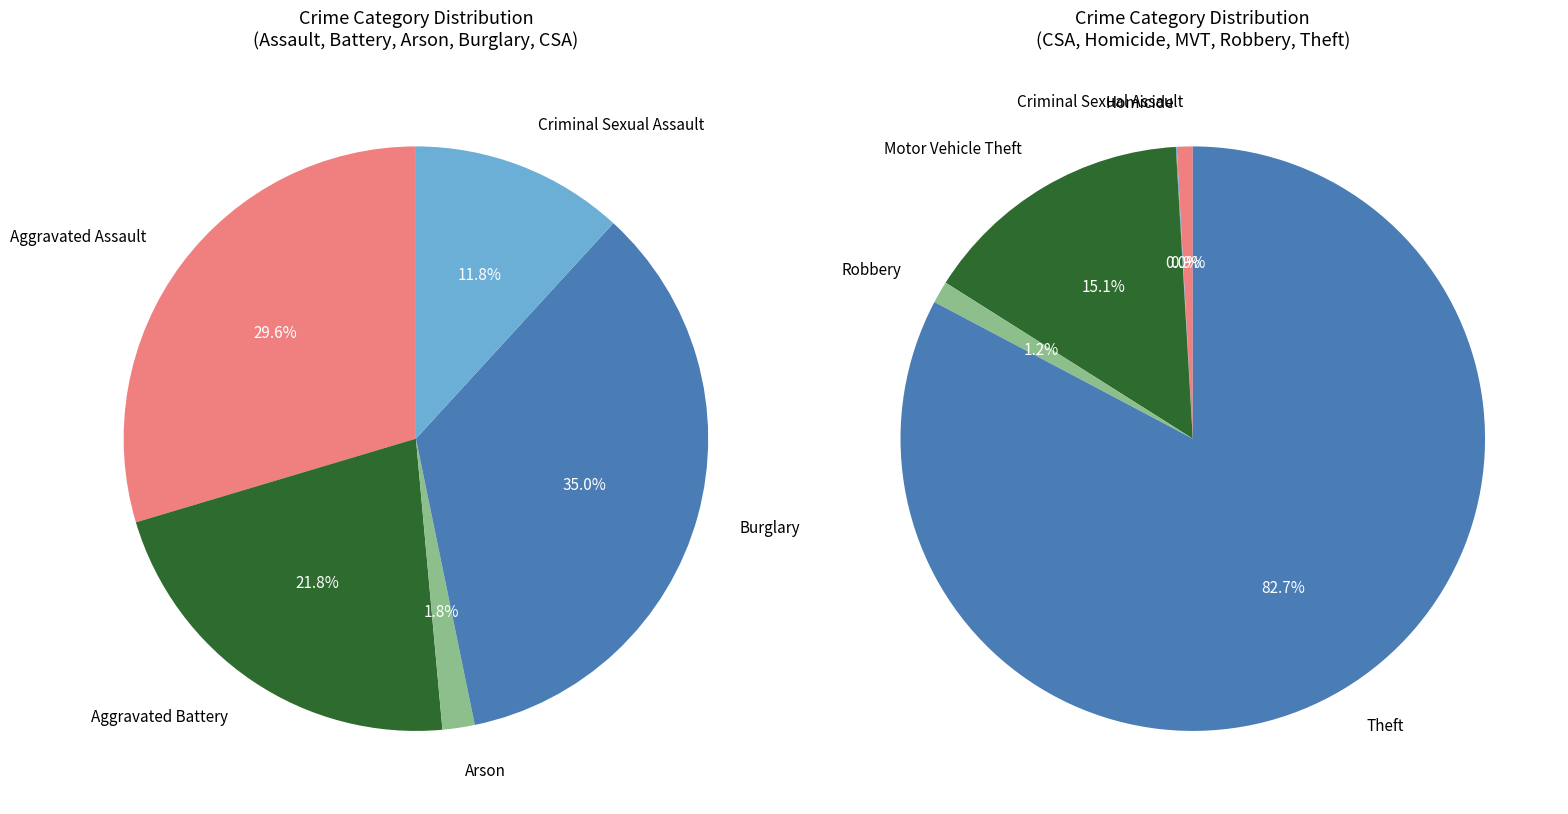

Does Aggravated Assault 2023 represent more than half of the total?

No